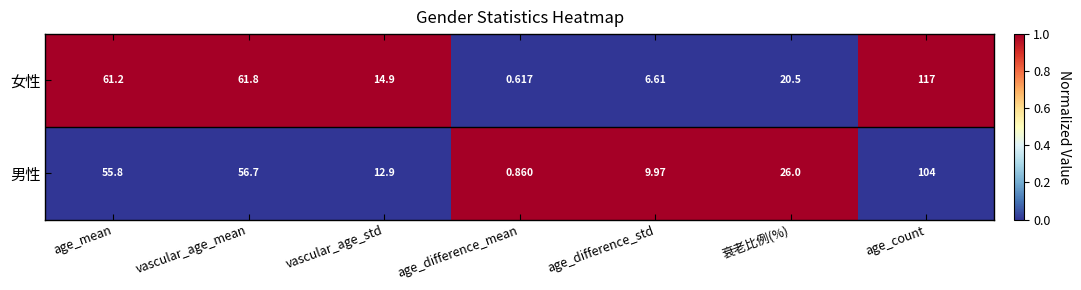

Which series has the largest total across all categories?

女性